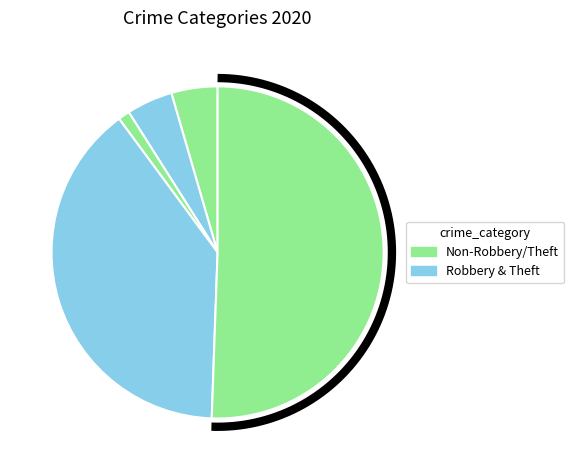

Is it true that Homicide is 15% of the pie?

False